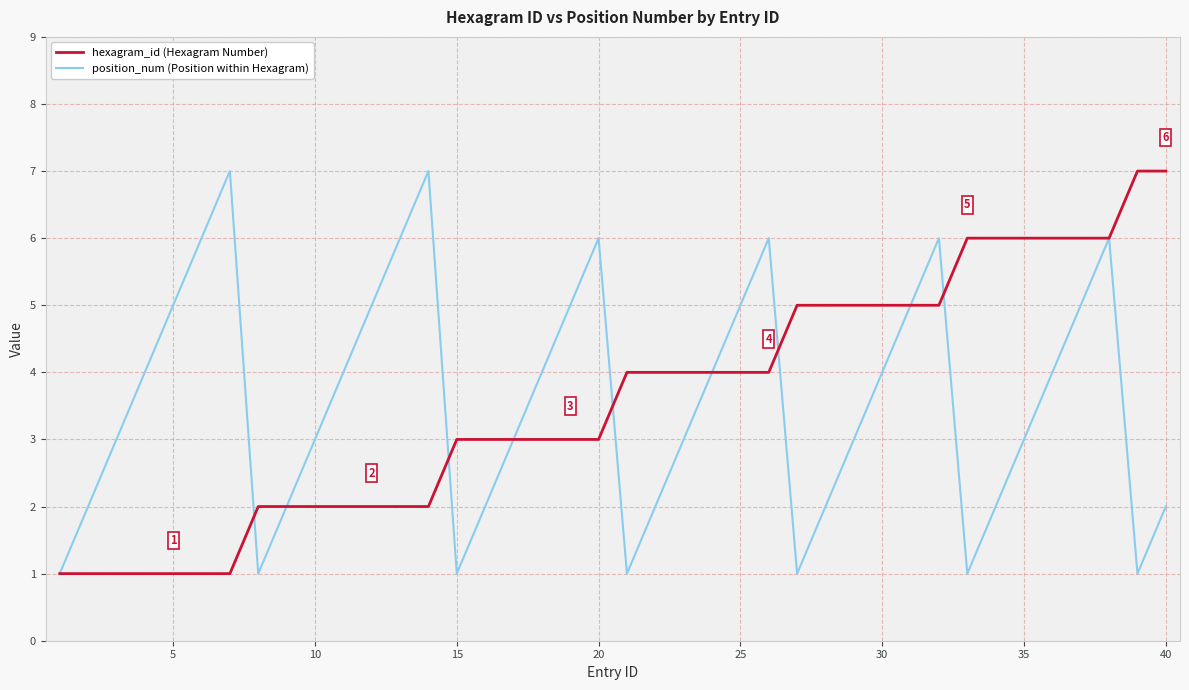

Reading left to right, extract all data points from this chart.

hexagram_id: 1	1	1	1	1	1	1	2	2	2	2	2	2	2	3	3	3	3	3	3	4	4	4	4	4	4	5	5	5	5	5	5	6	6	6	6	6	6	7	7
position_num: 1	2	3	4	5	6	7	1	2	3	4	5	6	7	1	2	3	4	5	6	1	2	3	4	5	6	1	2	3	4	5	6	1	2	3	4	5	6	1	2